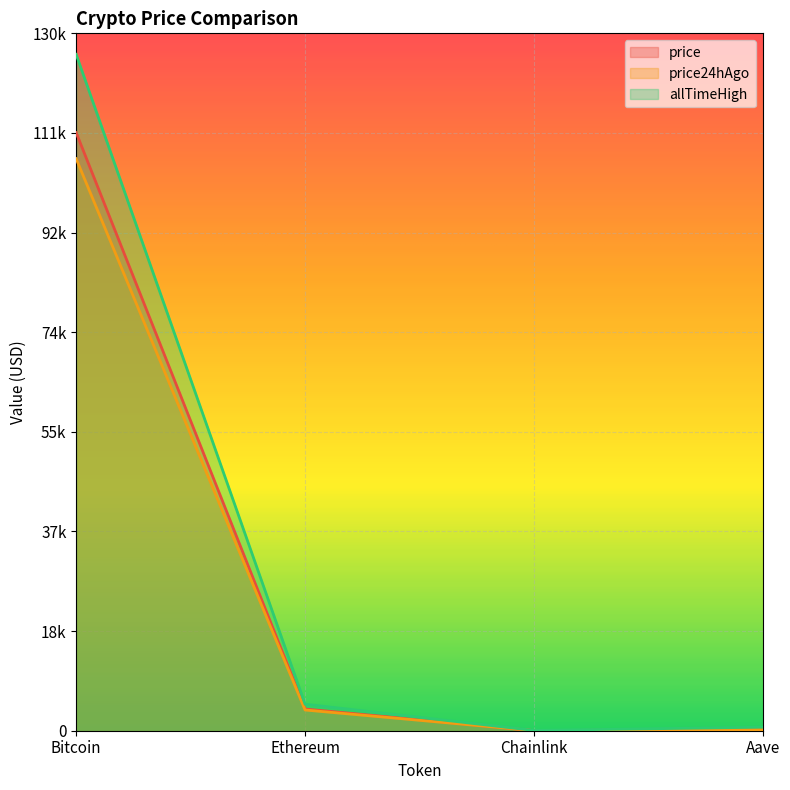

What are all the series names shown in the legend?

price, price24hAgo, allTimeHigh